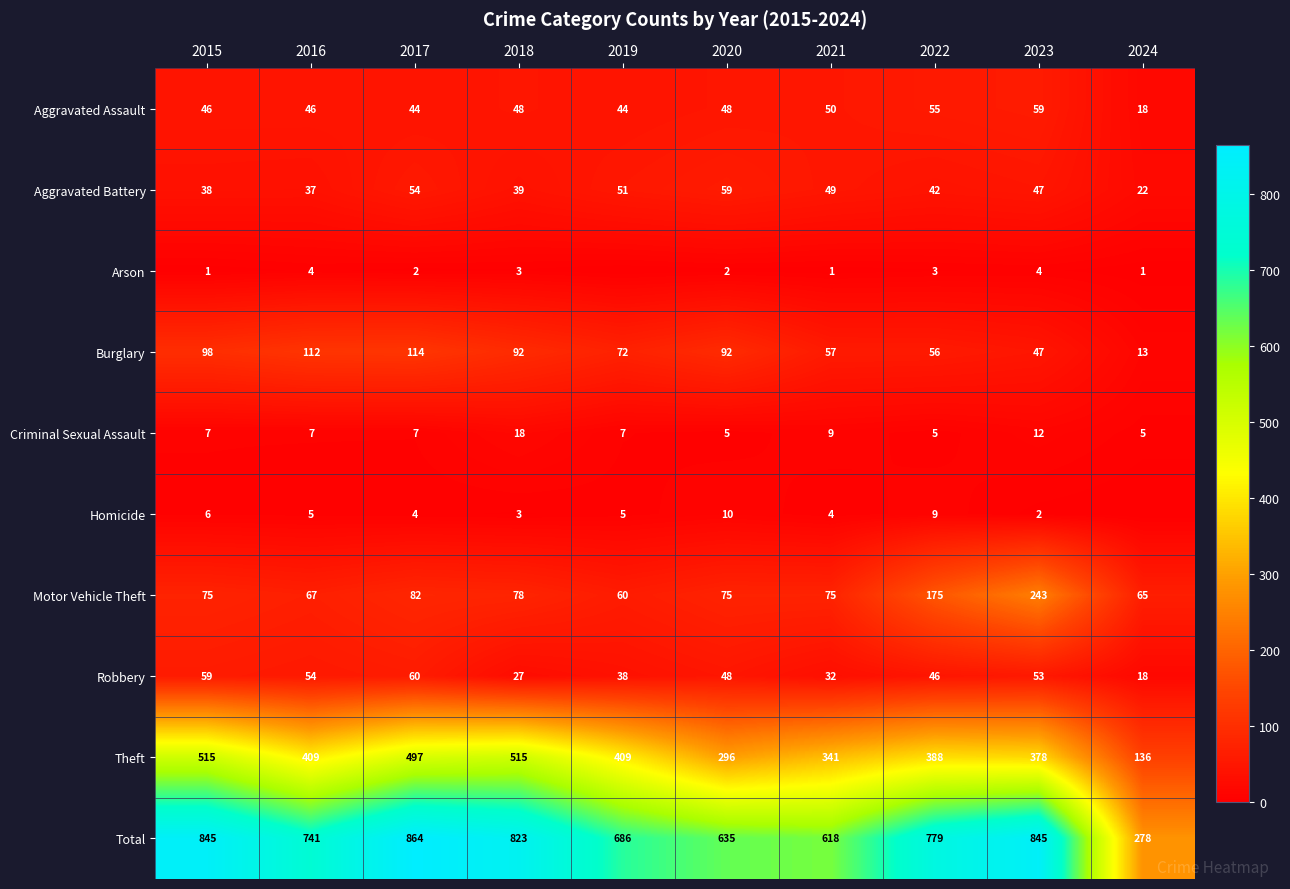

Is it true that Aggravated Battery equals 83 at 2023?

False